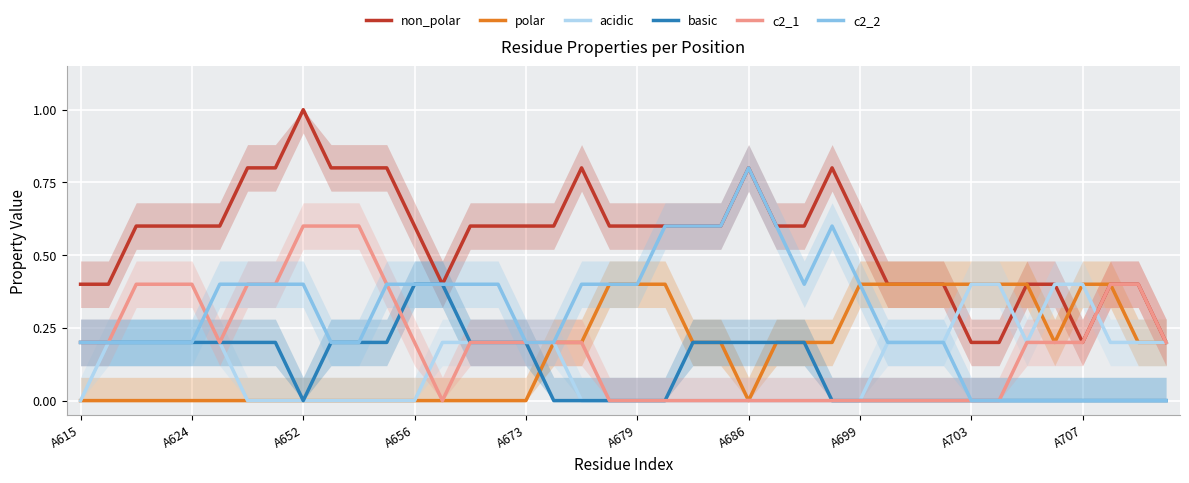

Is this an area chart (filled region under the line)?

No